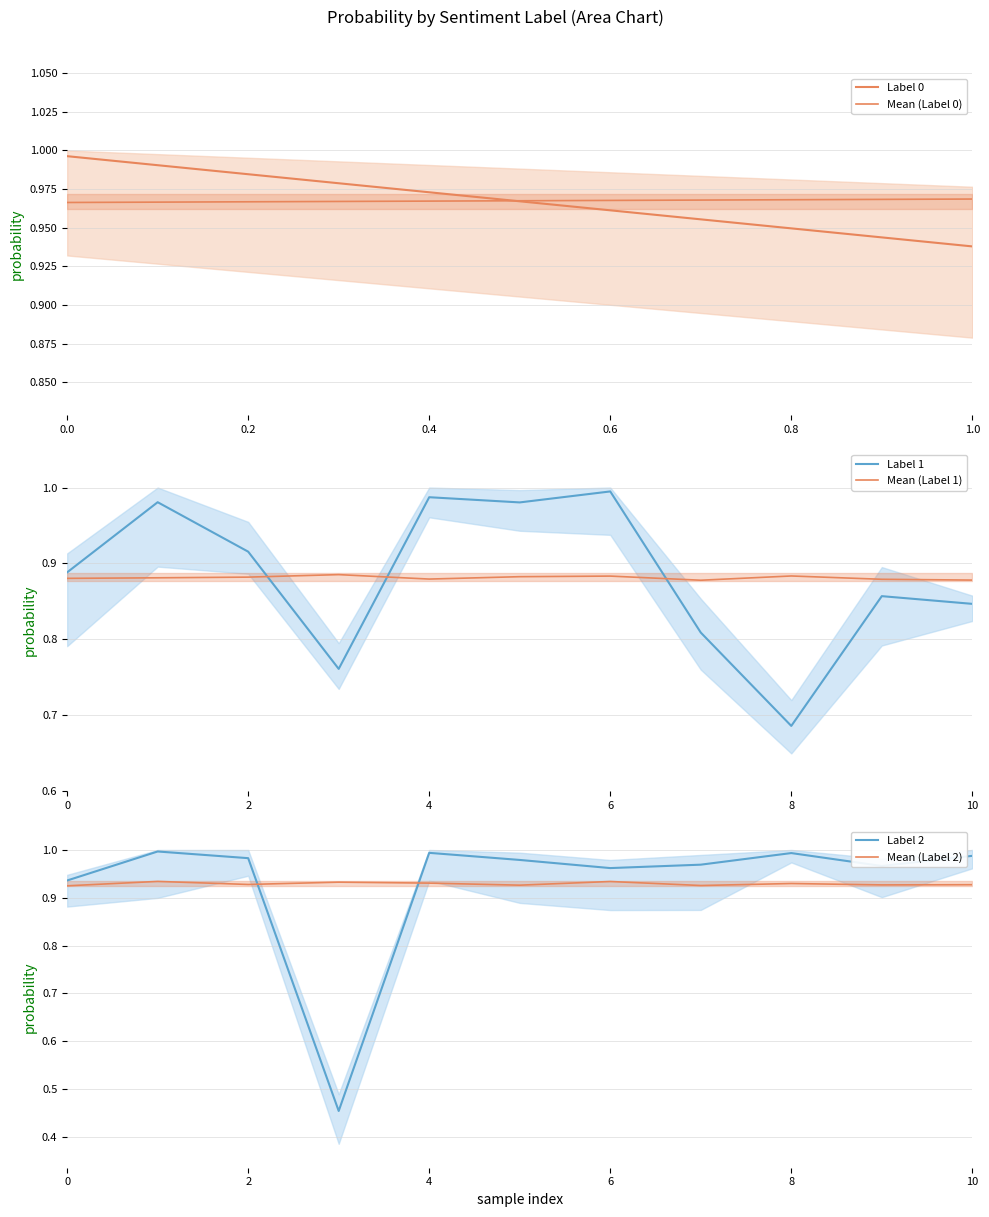

How many times do label_1 and label_2 cross each other?

4